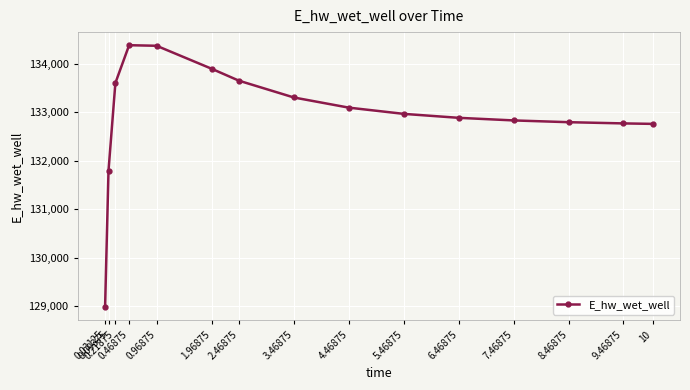

What is the sum of the values at 6.46875 and 0.03125?

261866.0